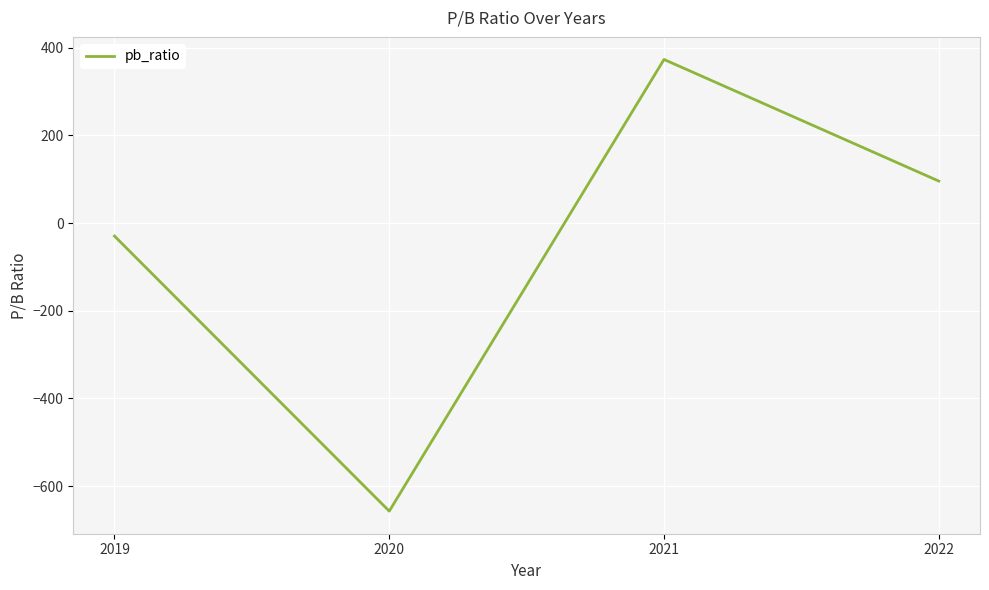

What is the difference between the maximum and minimum values?

1030.0